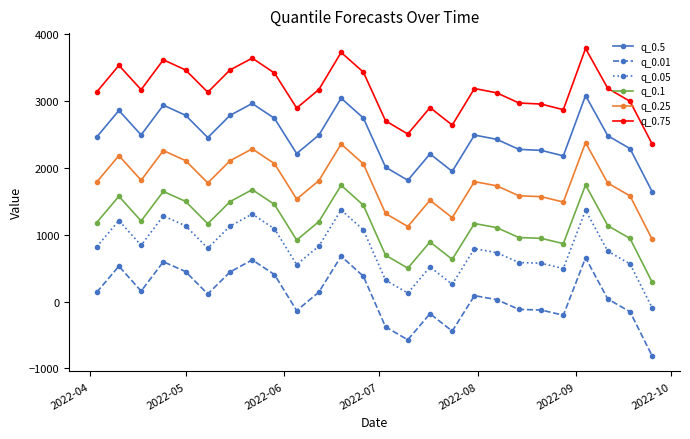

Which series has the largest total across all categories?

q_0.75